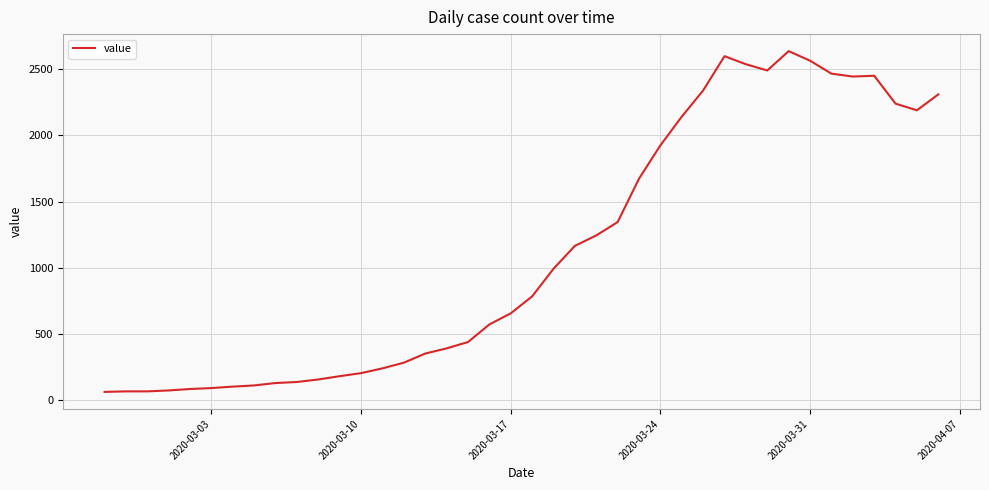

What is the difference between the maximum and minimum values?

2576